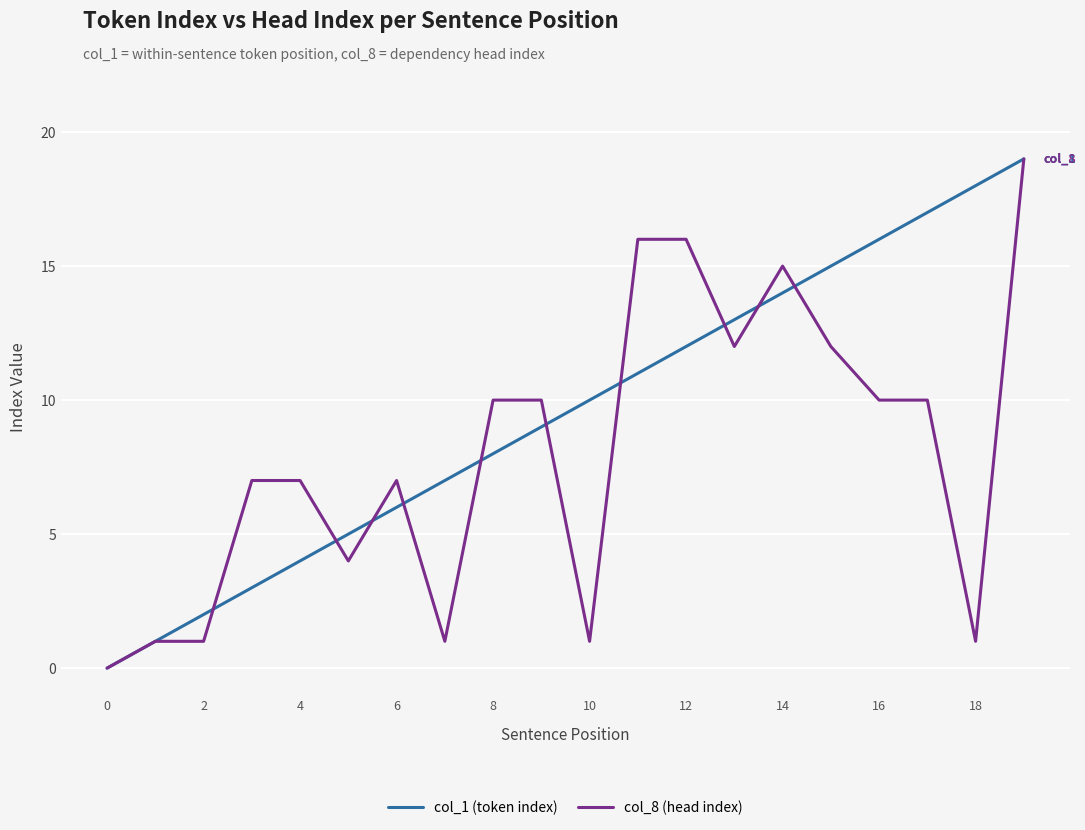

Reading left to right, extract all data points from this chart.

col_1 (token index): 0	1	2	3	4	5	6	7	8	9	10	11	12	13	14	15	16	17	18	19
col_8 (head index): 0	1	1	7	7	4	7	1	10	10	1	16	16	12	15	12	10	10	1	19